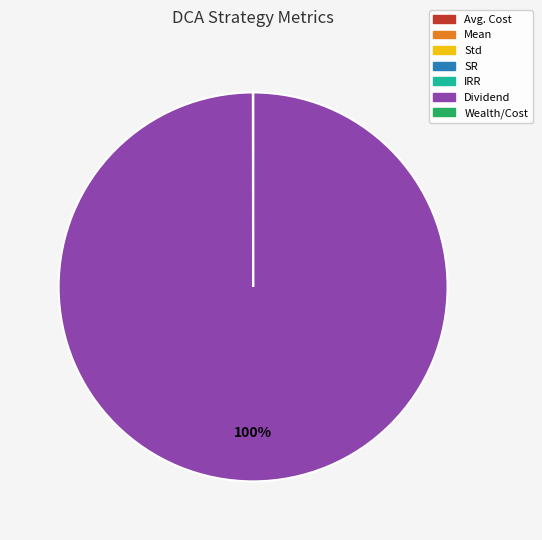

Which slice represents more than half of the pie?

Dividend